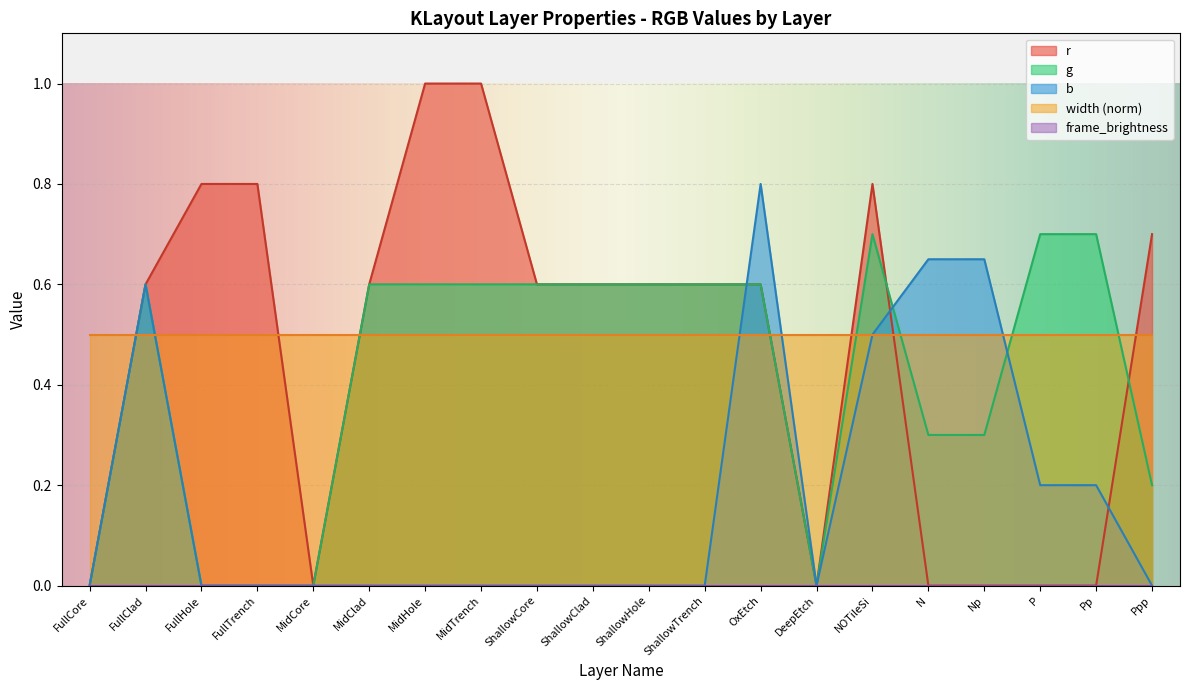

What position from the left is N?

16